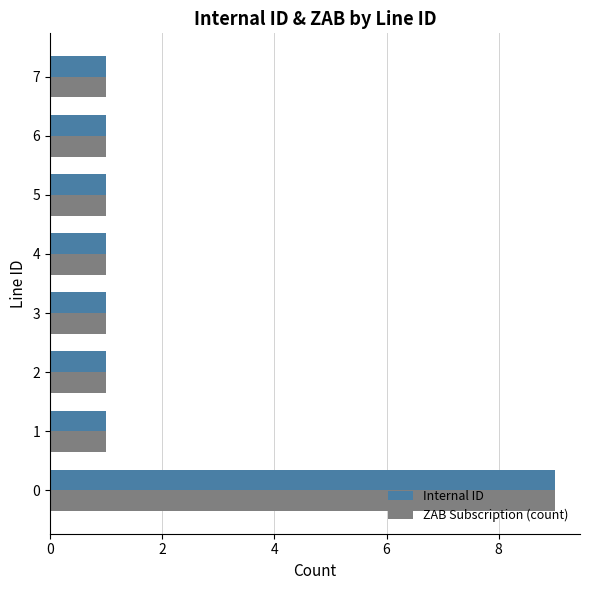

What is the difference between the maximum and minimum values in the ZAB Subscription (count) series?

8